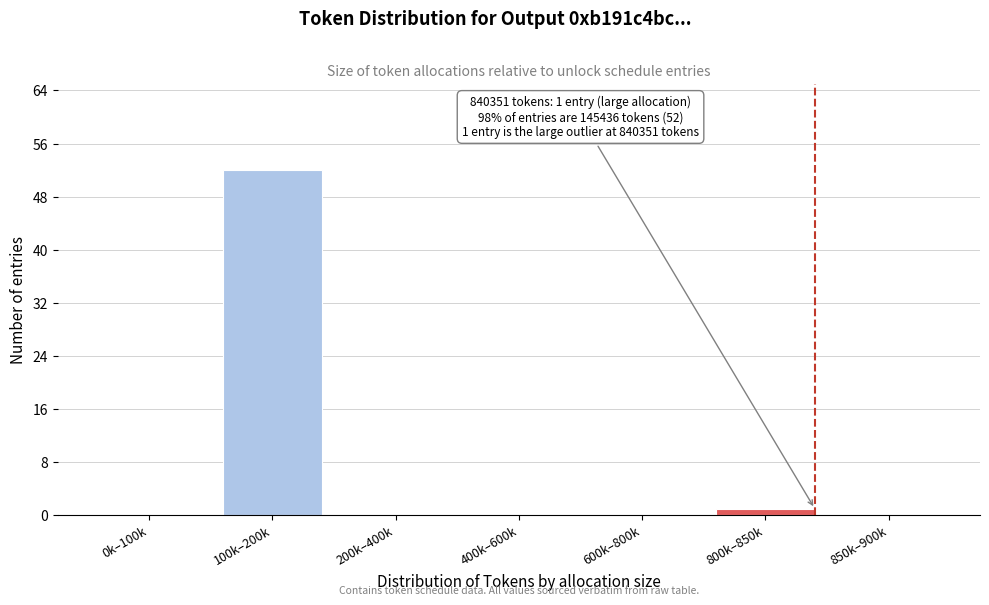

Reading right to left, extract all data points from this chart.

850k–900k=0	800k–850k=1	600k–800k=0	400k–600k=0	200k–400k=0	100k–200k=52	0k–100k=0